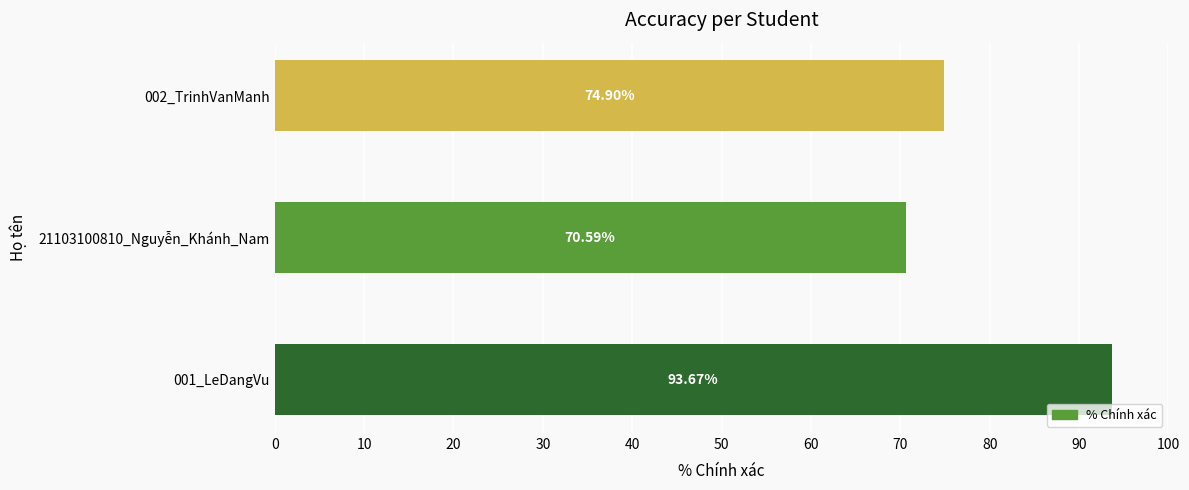

Between 002_TrinhVanManh and 001_LeDangVu, which is larger?

001_LeDangVu